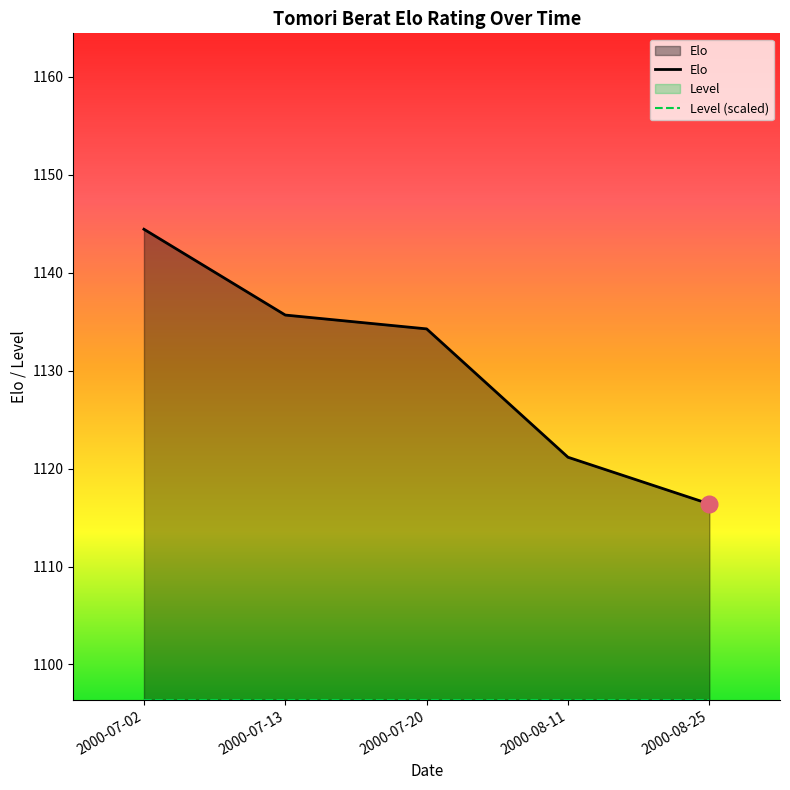

Between 2000-08-25 and 2000-07-02, which is larger?

2000-07-02